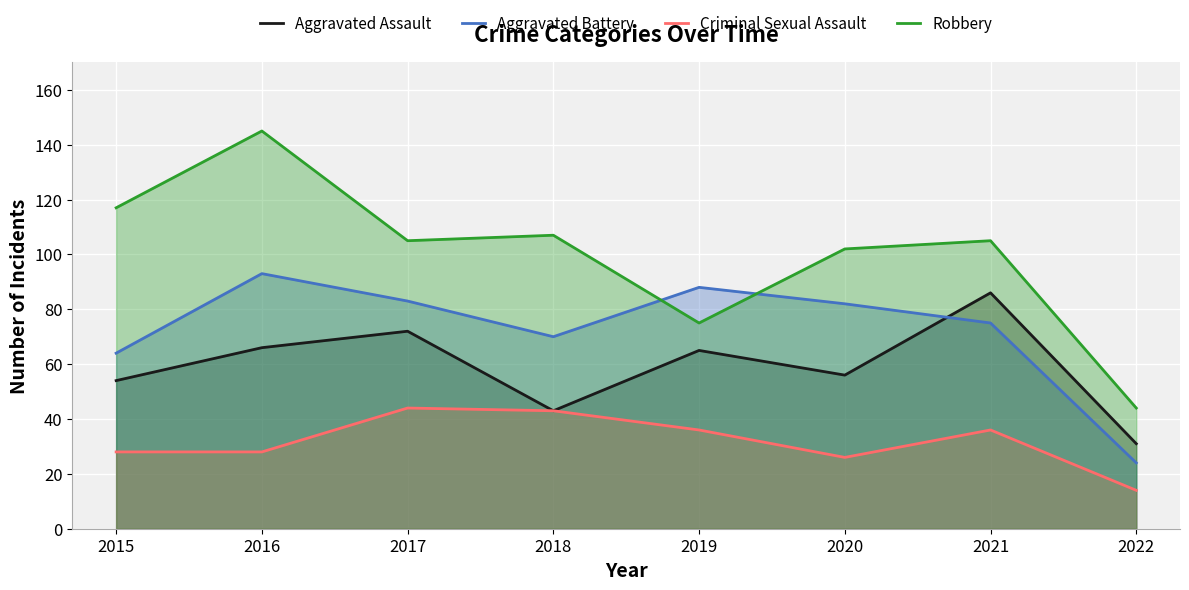

What is the difference between the second highest and second lowest values in the Aggravated Assault series?

29